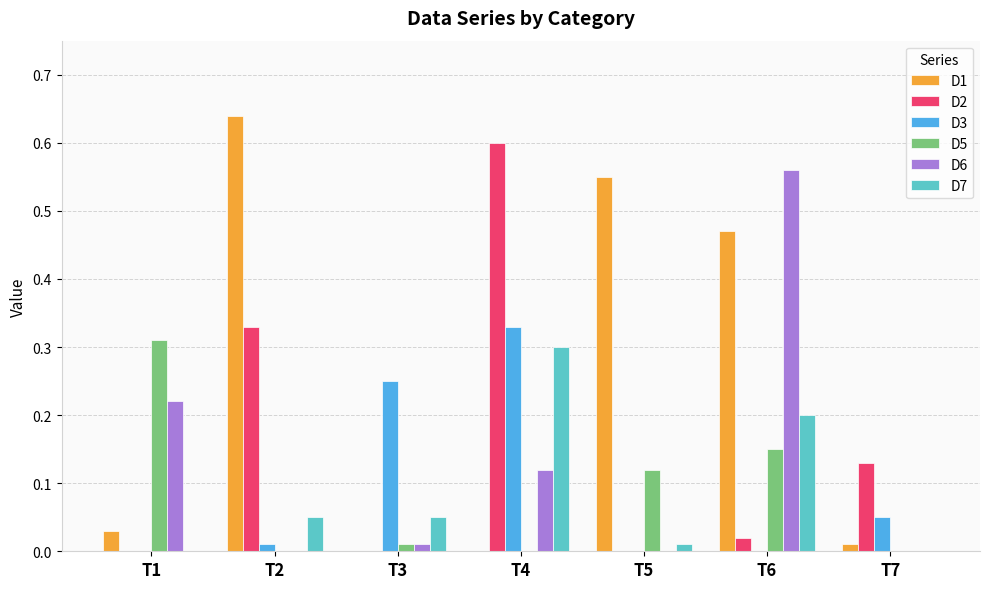

True or false: D1 has a value of 0.0 at T1.

True